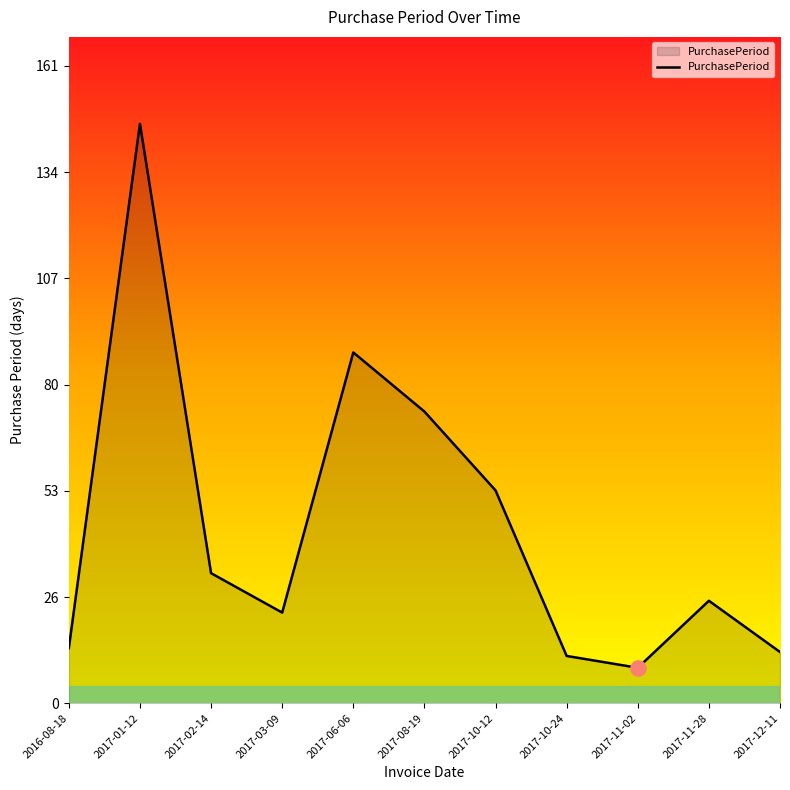

What is the ratio of the value at 2017-01-12 to the value at 2017-12-11?

11.3